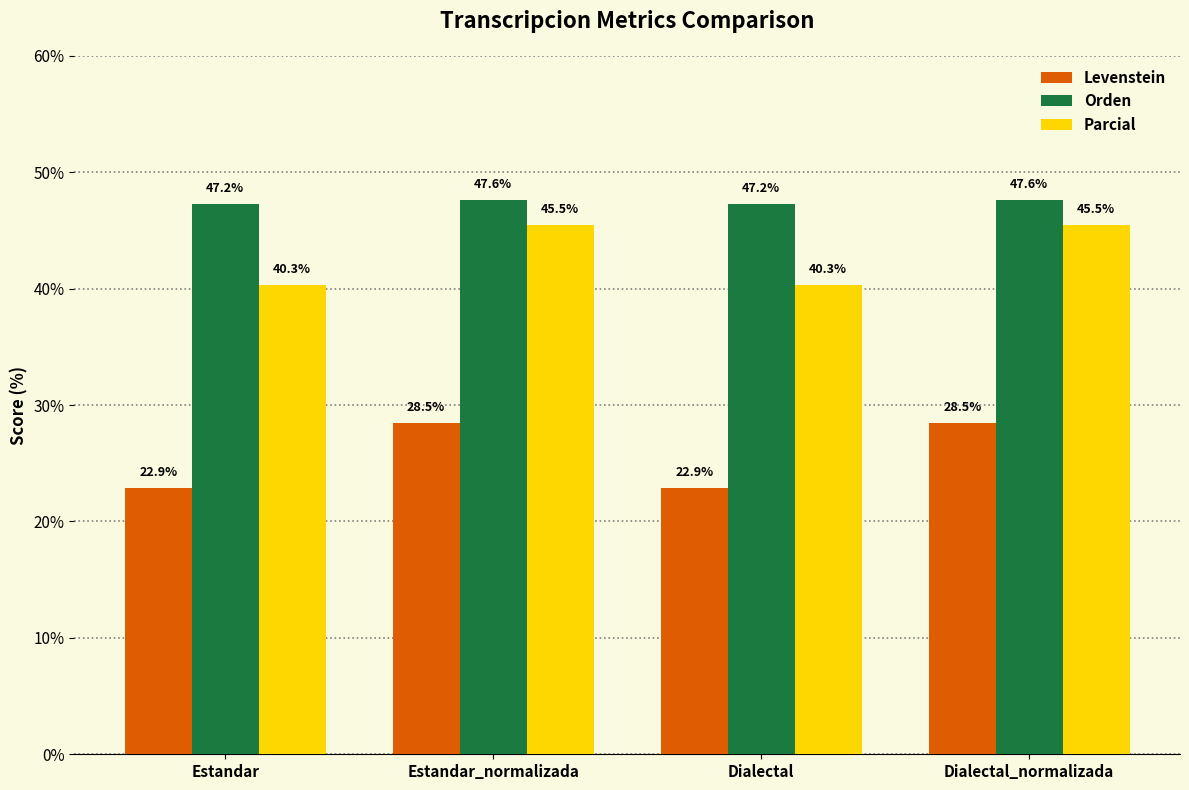

How many bars are there in each group?

3